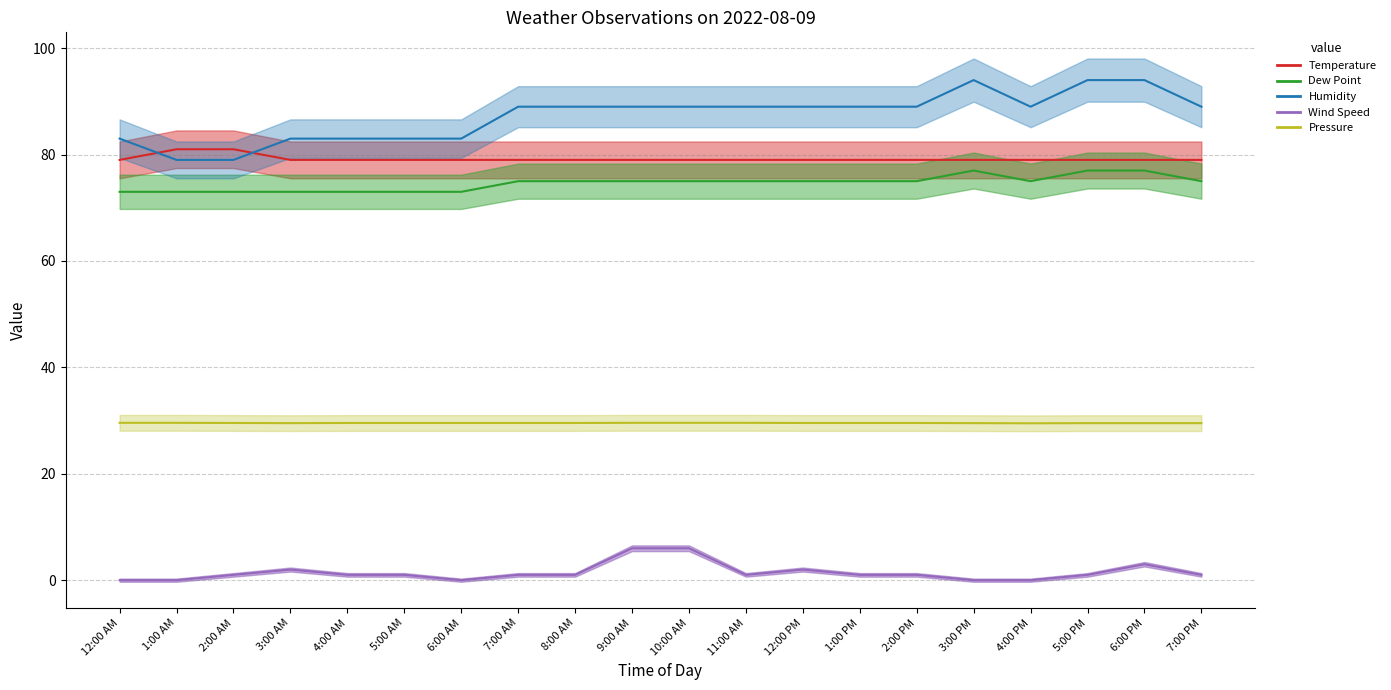

Between 11:00 AM and 7:00 AM, which is larger?

11:00 AM